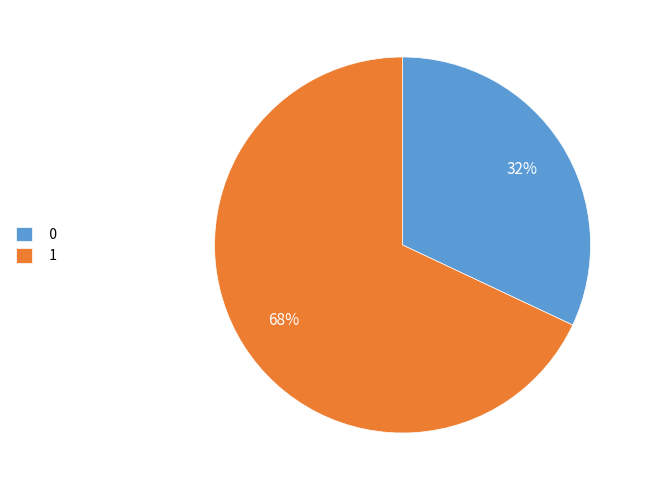

To the nearest percent, what is the difference between the 0 and 1 slice percentages?

36%